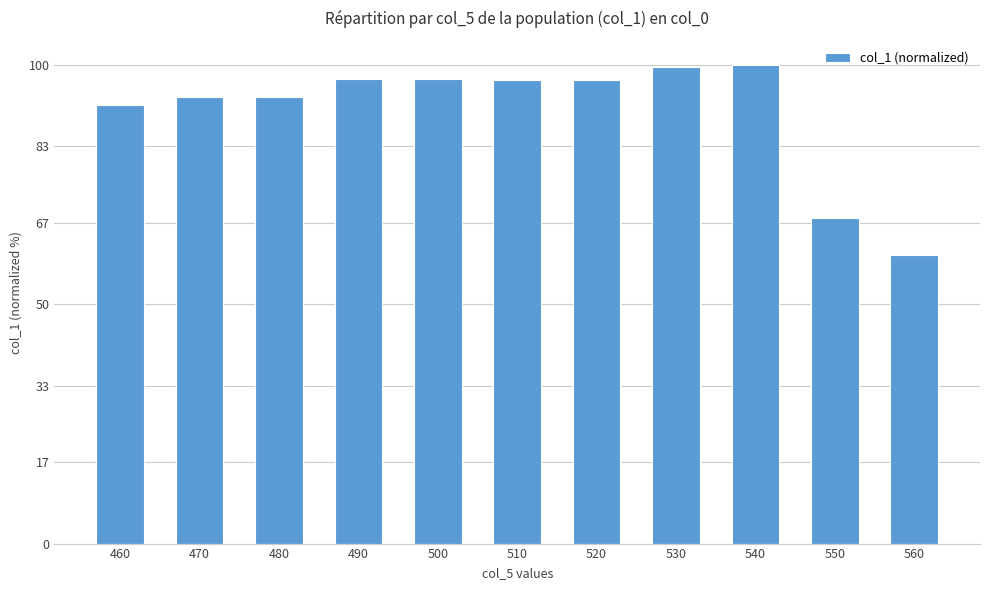

What is the difference between the values at 460 and 560?

31.4